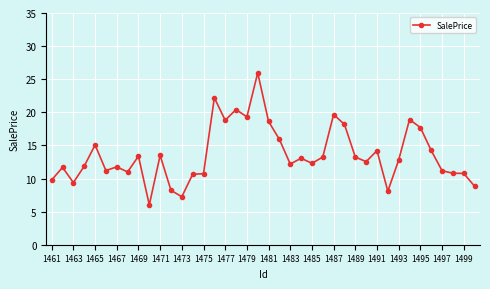

True or false: the data has more than 0 interior local peaks.

True